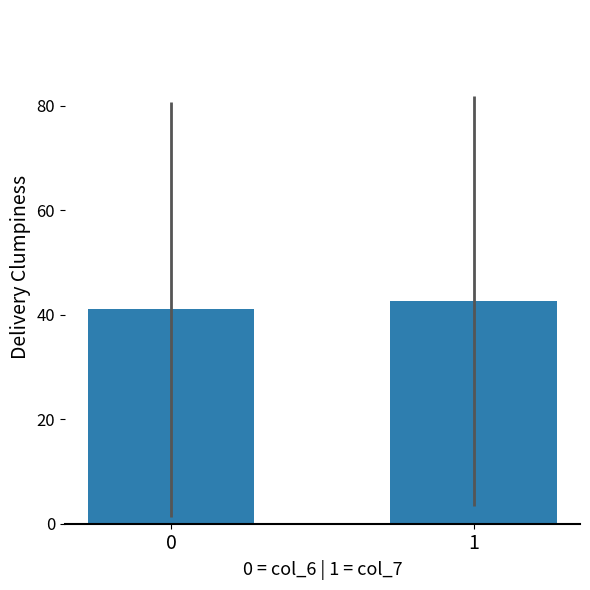

What is the minimum value shown in the chart?

41.0